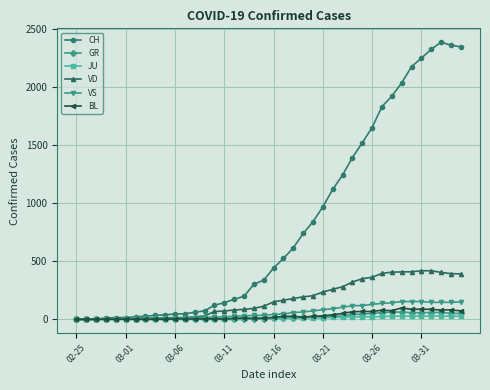

At how many categories does at least one series exceed 1716?

9